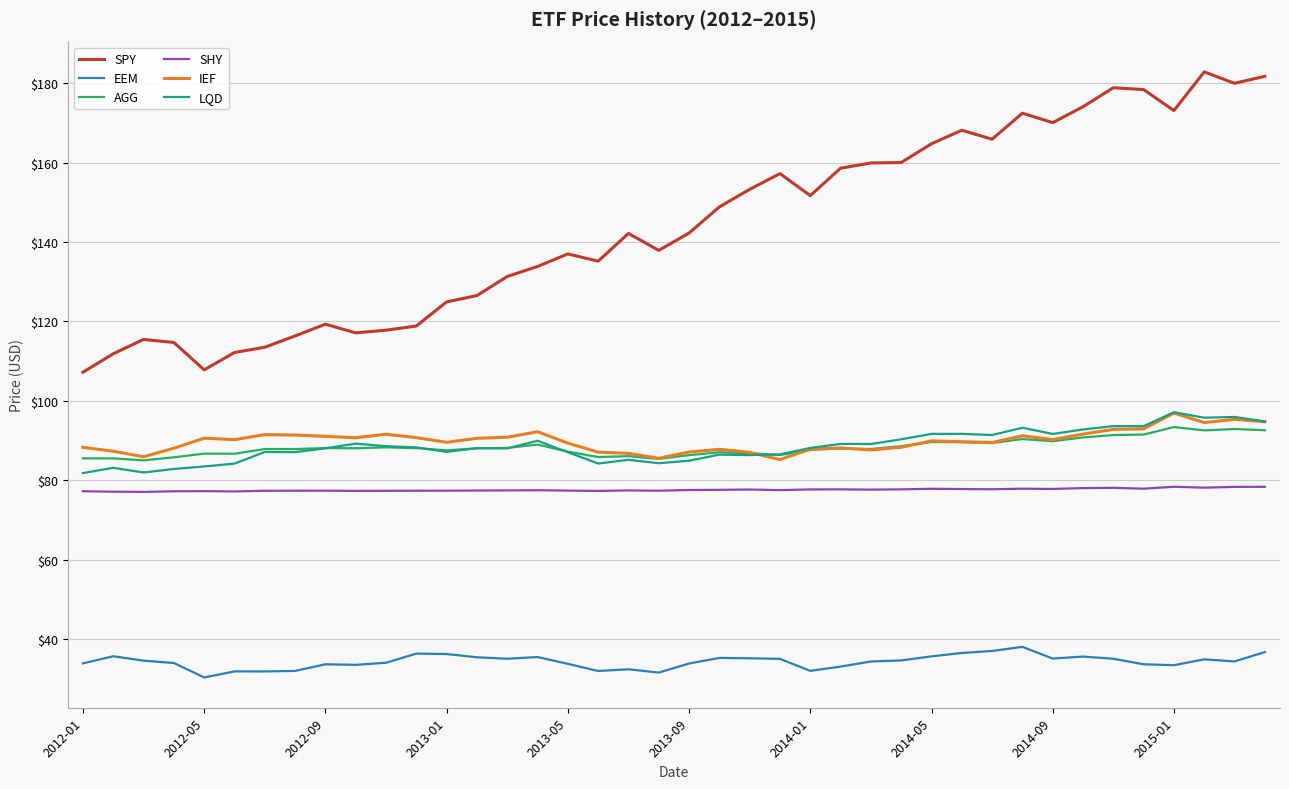

True or false: SHY and EEM cross at least once.

False